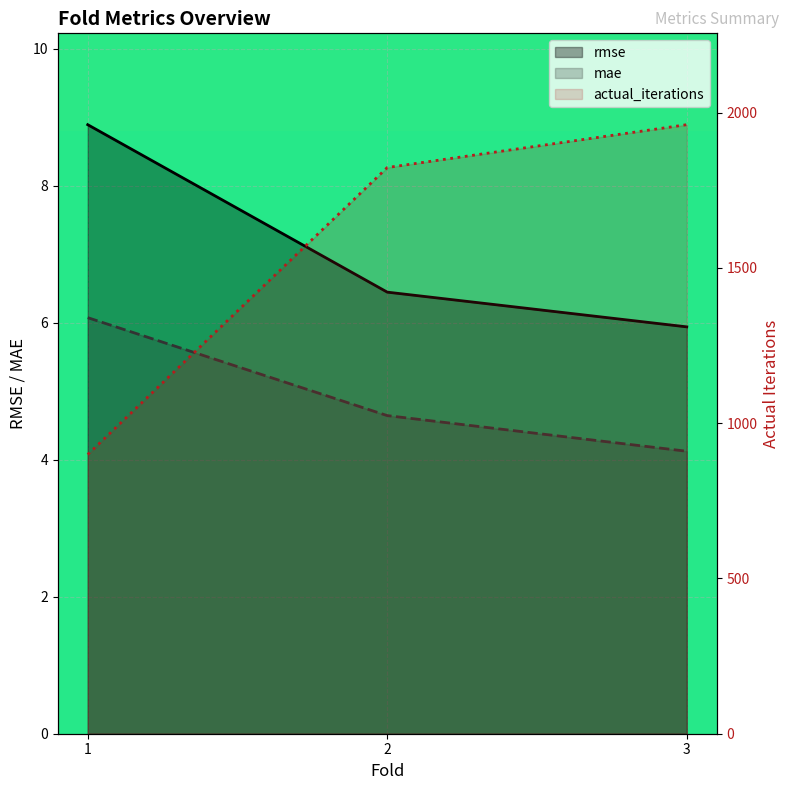

Rank the categories by actual_iterations value from highest to lowest.

3, 2, 1